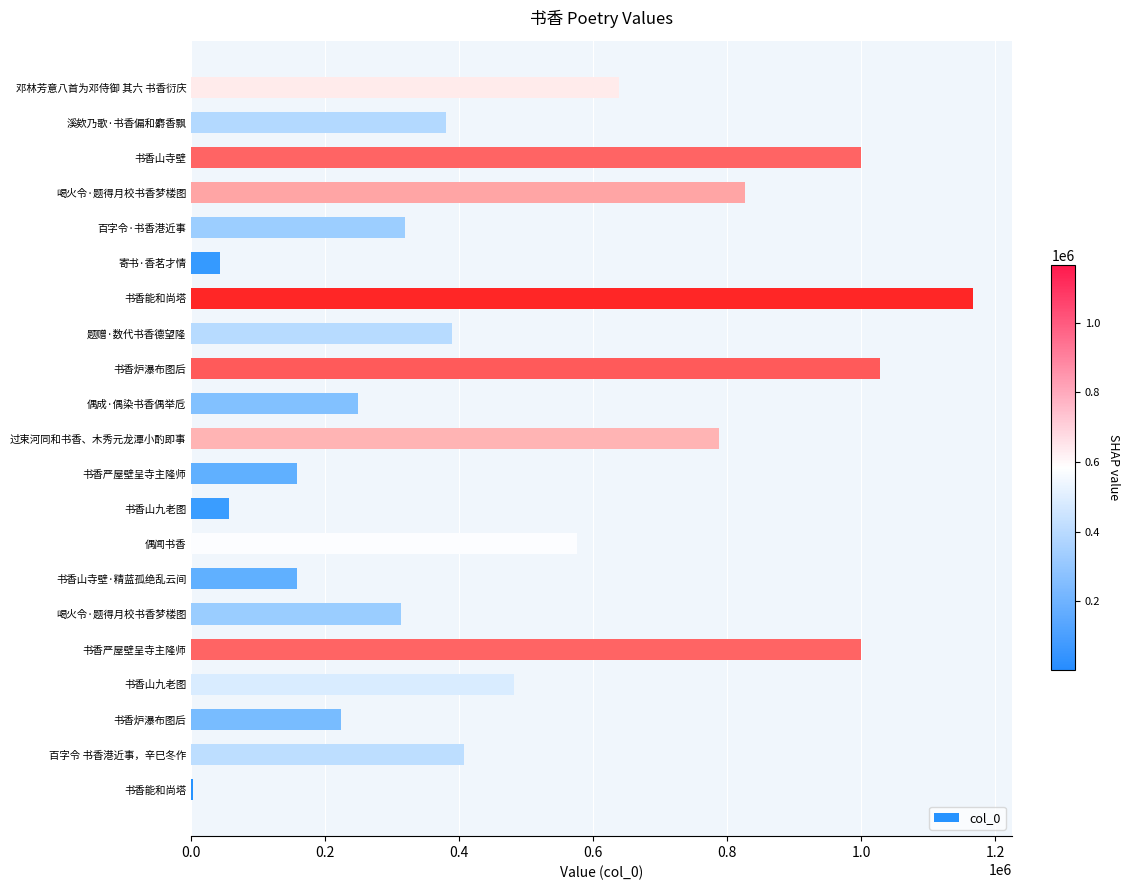

Count the number of categories in the chart.

21